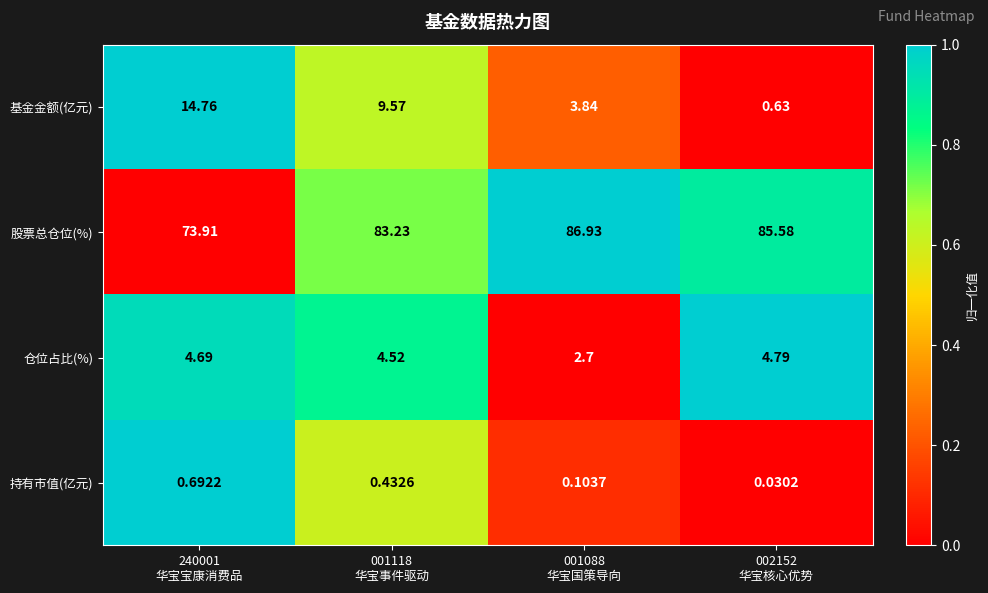

What is the spread (max minus min) of values at 002152
华宝核心优势?

85.5